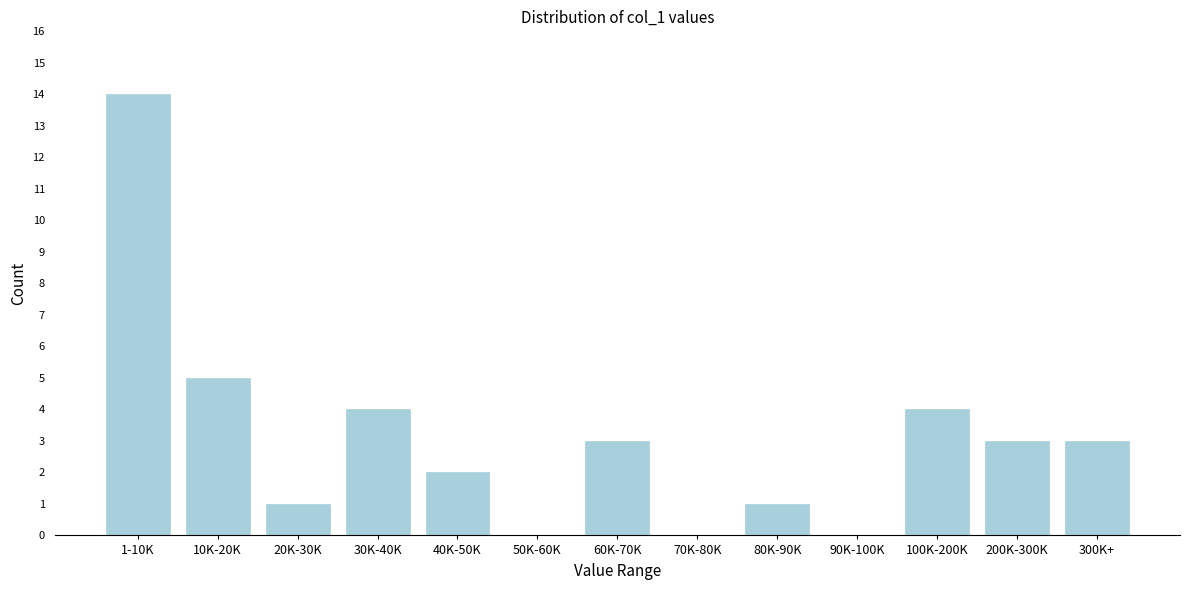

Reading right to left, what are all the values shown in this chart?

300K+=3	200K-300K=3	100K-200K=4	90K-100K=0	80K-90K=1	70K-80K=0	60K-70K=3	50K-60K=0	40K-50K=2	30K-40K=4	20K-30K=1	10K-20K=5	1-10K=14